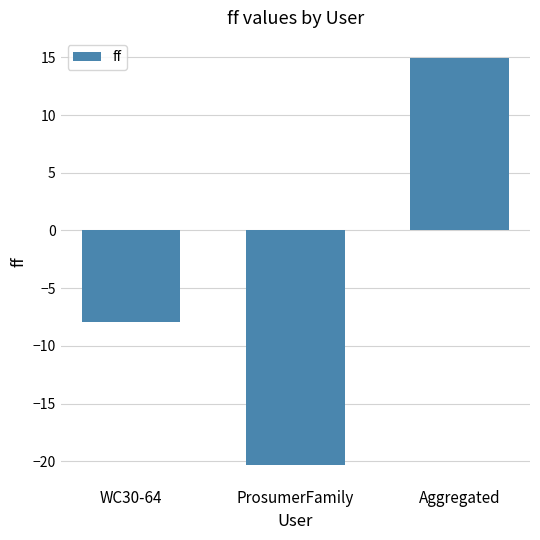

Does the chart contain any negative values?

Yes